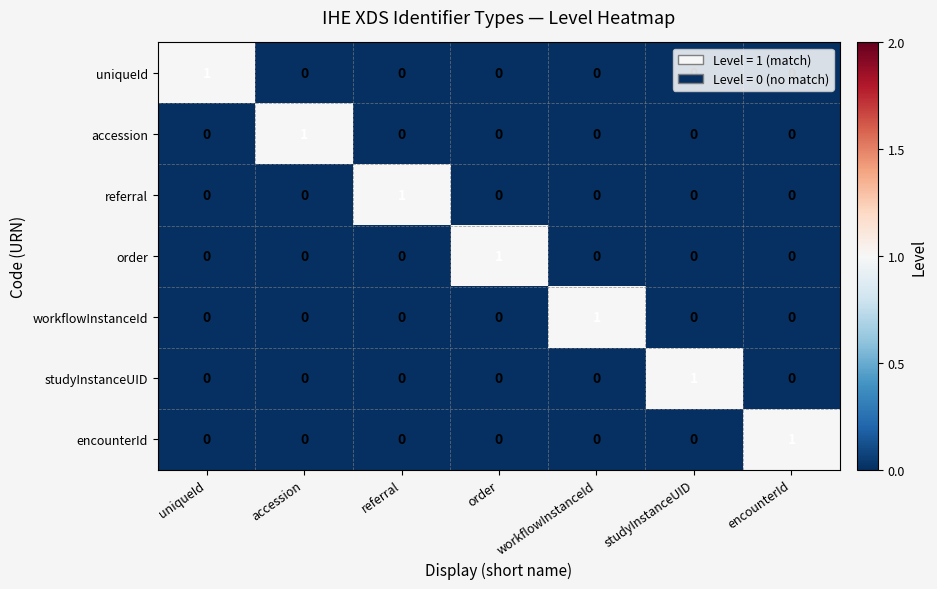

What is the total value across all series at workflowInstanceId?

1